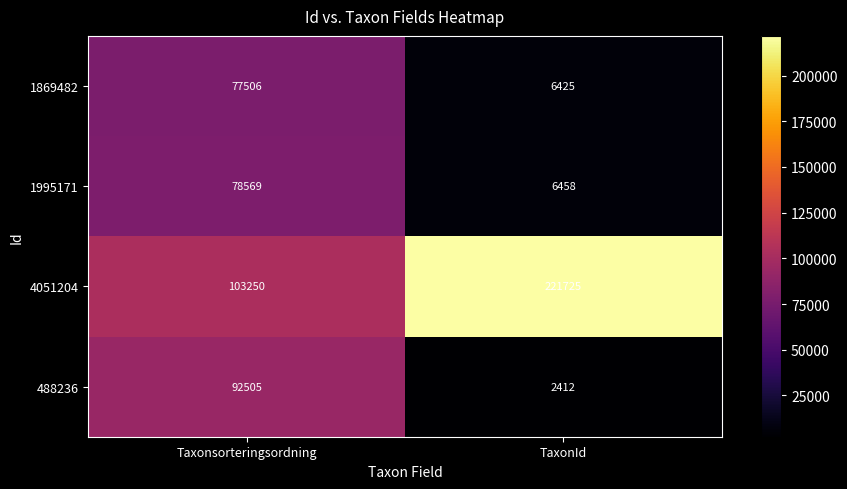

What is the minimum value shown in the chart?

2412